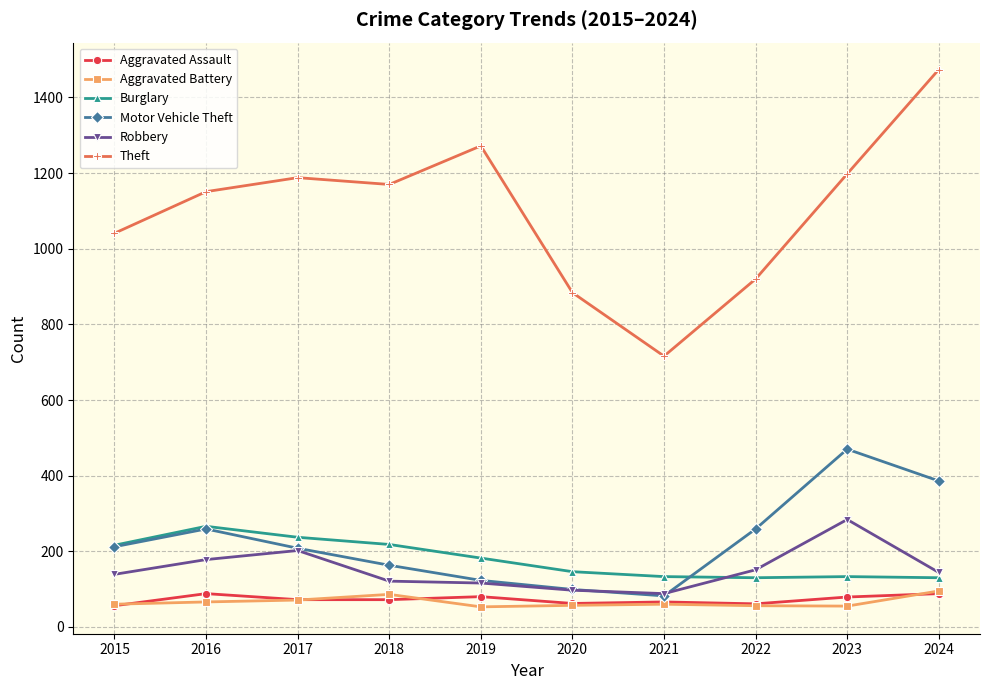

True or false: Robbery has a value of 28 at 2020.

False